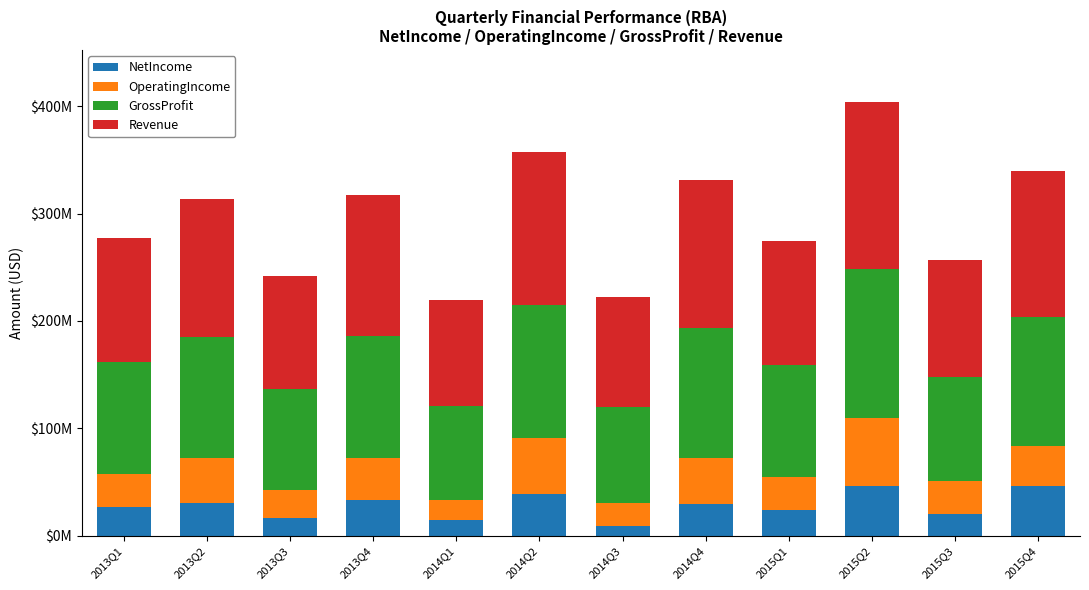

Are the bars horizontal?

No